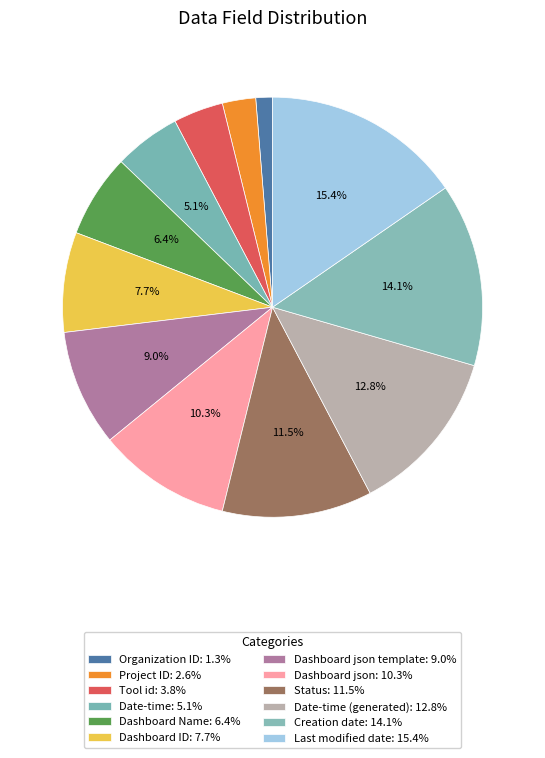

Count the number of slices in the pie.

12